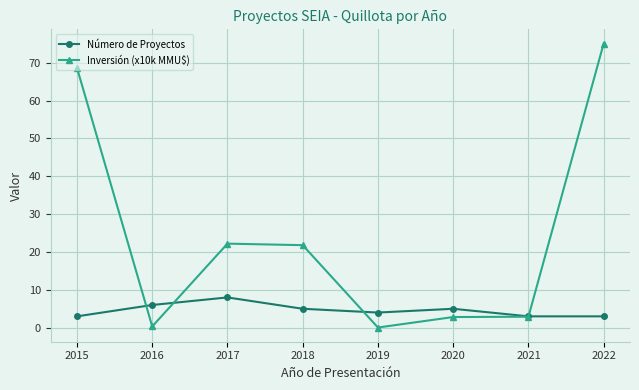

How many data points in Inversión (x10k MMU$) are above 21?

4